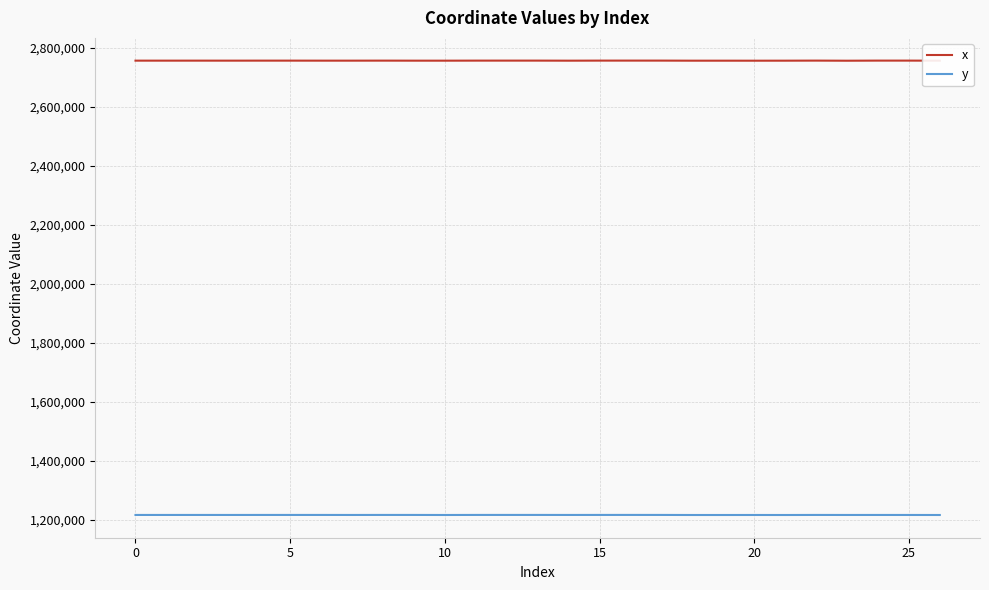

What are all the series names shown in the legend?

x, y